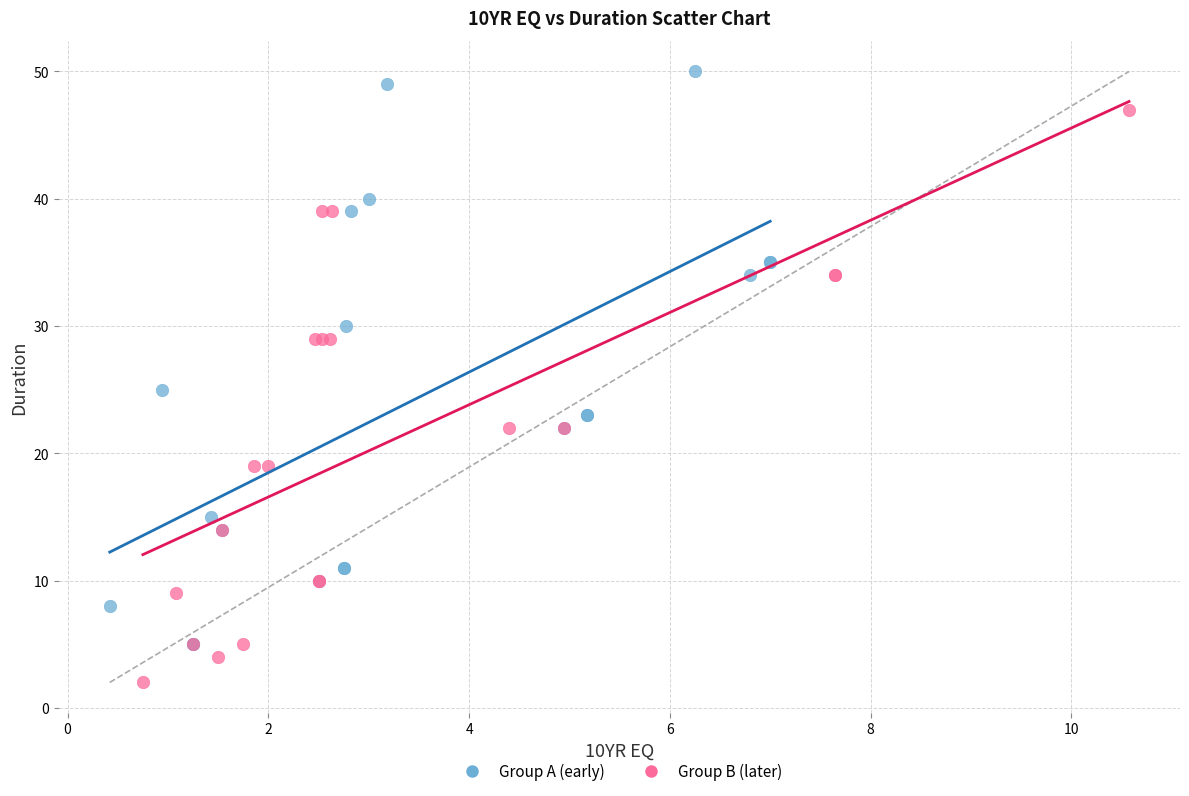

What are all the series names shown in the legend?

Group A (early), Group B (later)